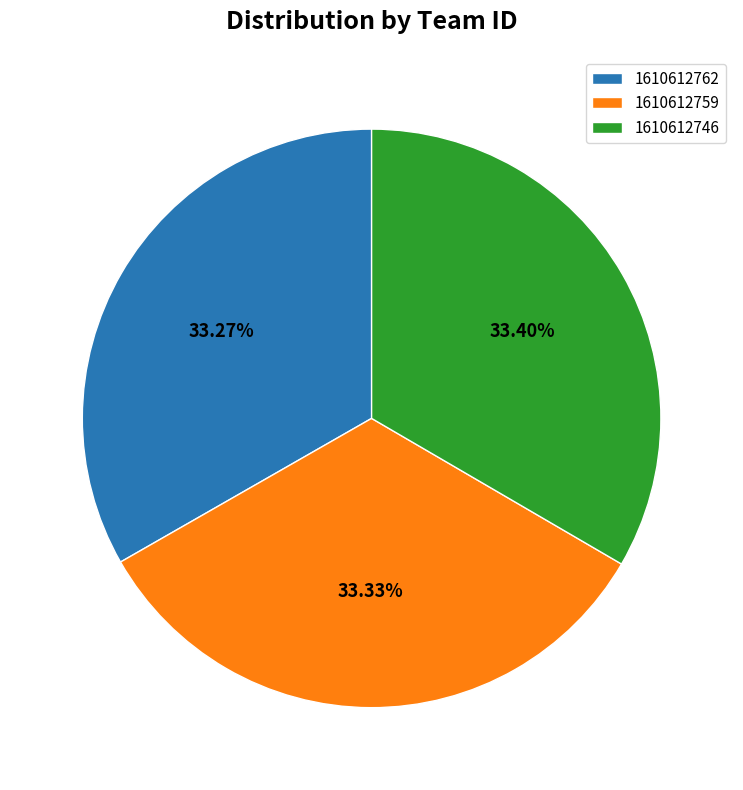

Is there a majority slice in this chart?

No